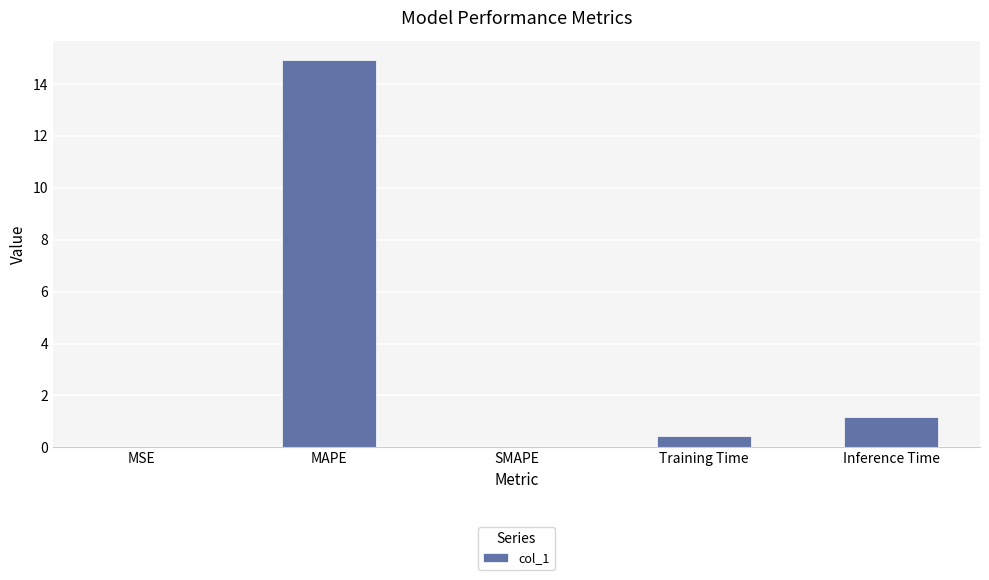

Approximately how many times larger is the value at MAPE compared to Inference Time?

12.9